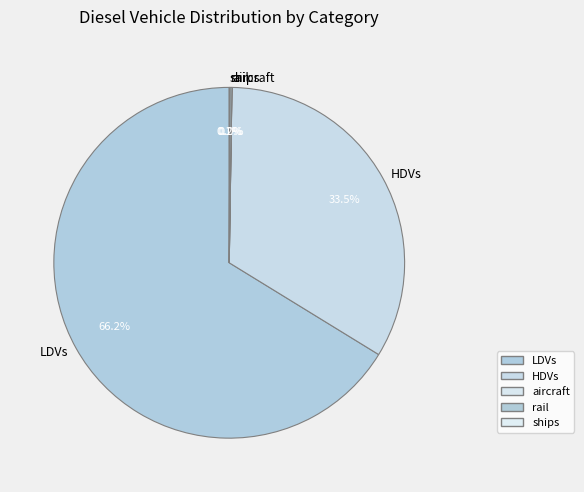

What is the largest slice in the pie chart?

LDVs